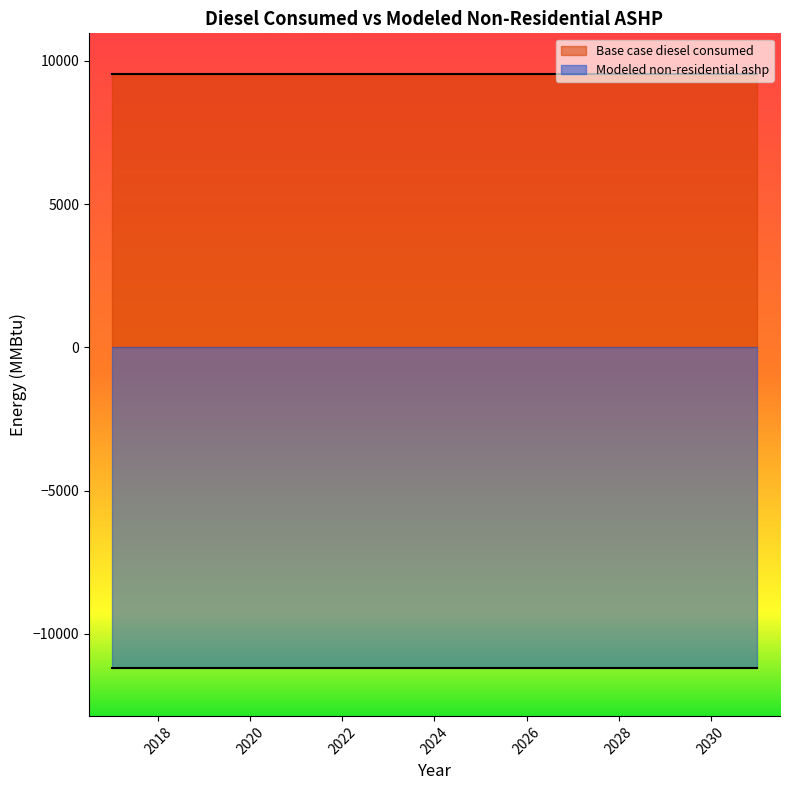

Is it true that Modeled non-residential ashp equals -11189.7 at 2028?

True